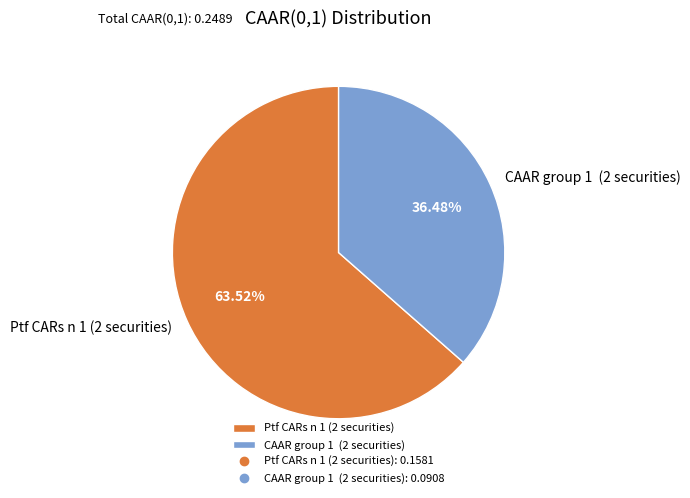

Do CAAR group 1 (2 securities) and Ptf CARs n 1 (2 securities) together represent more than half of the pie?

Yes